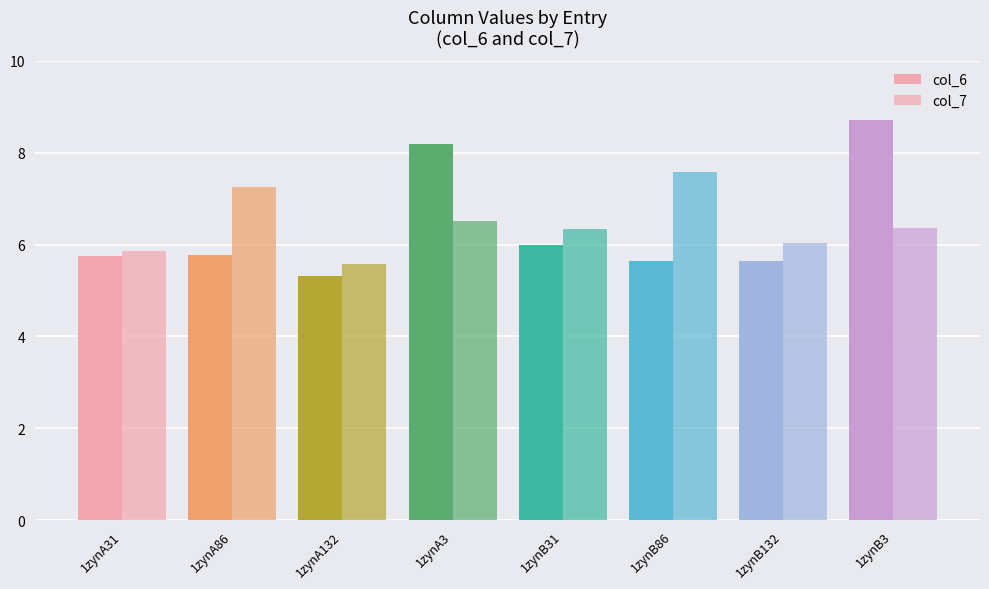

How many bars are there in total?

16